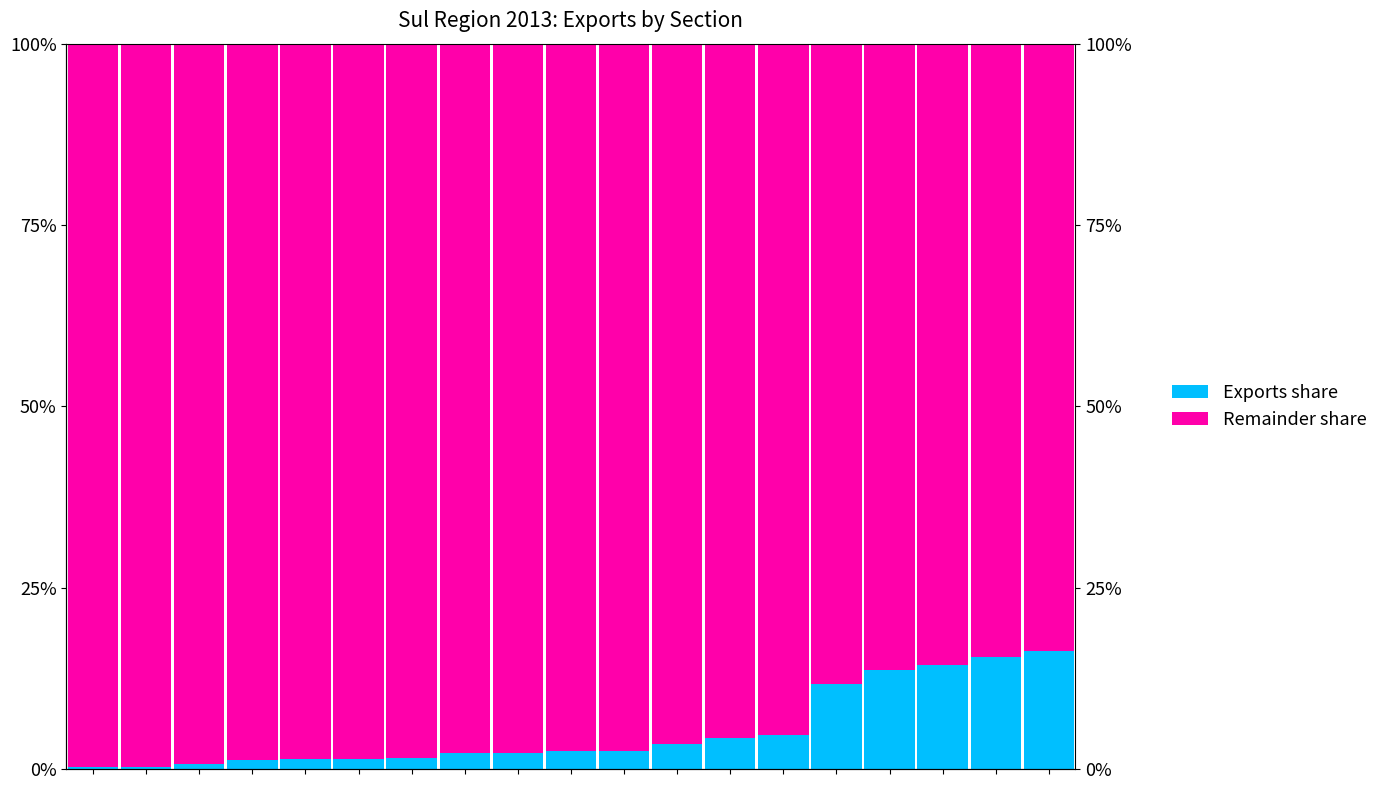

Which series has the largest total across all categories?

Remainder share